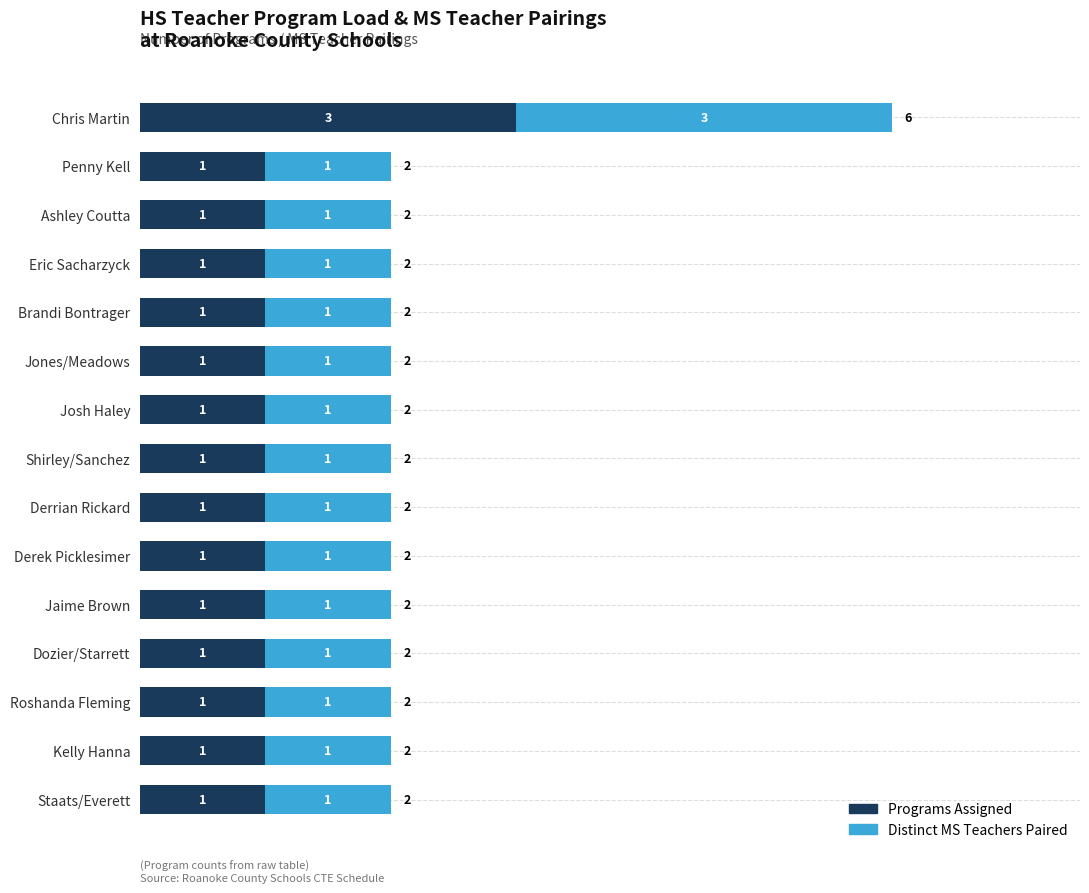

At which category is the sum across all series the highest?

Chris Martin